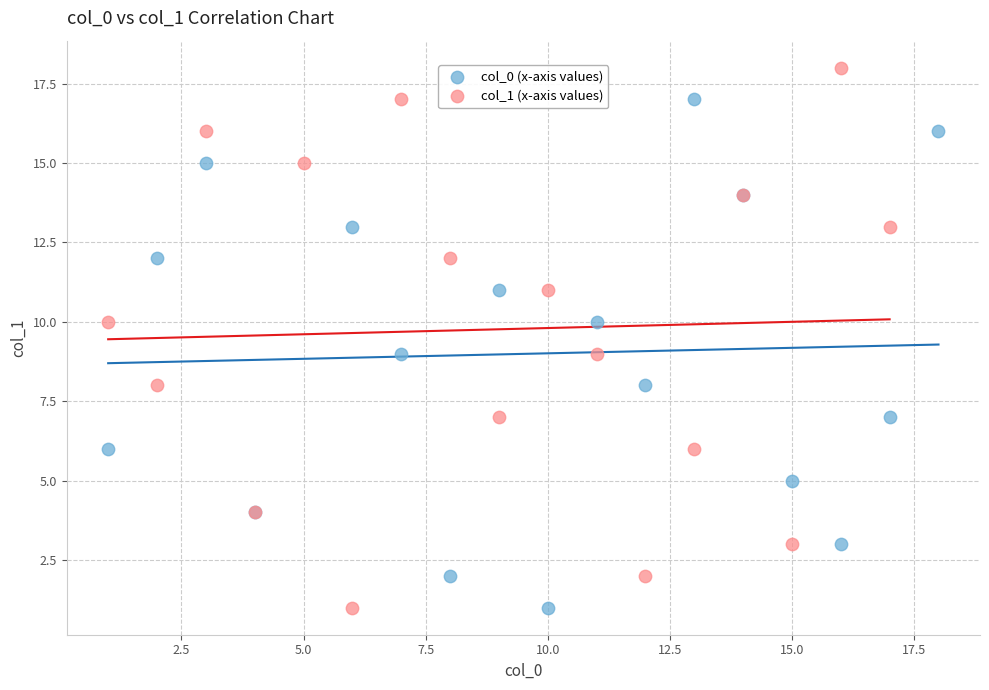

Which series contains the highest Y value?

col_1 (x-axis values)